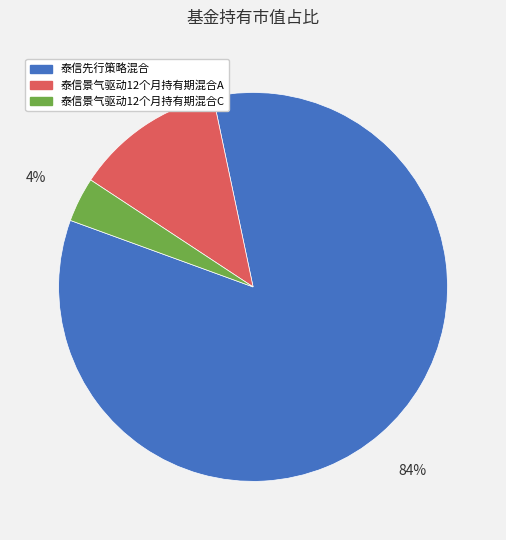

What percentage is the 泰信景气驱动12个月持有期混合C slice, to the nearest percent?

4%